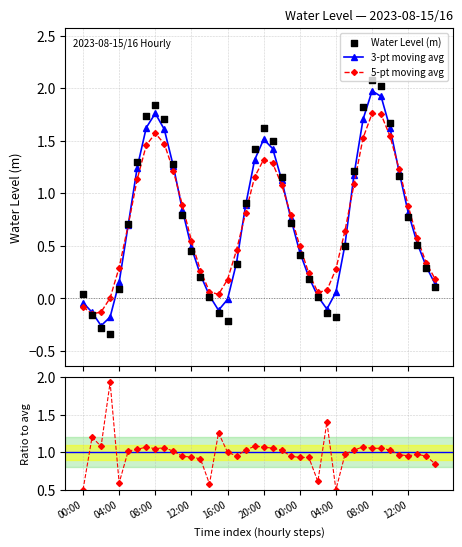

What is the value of the 5-pt moving avg point at the 9th from the left?

1.6